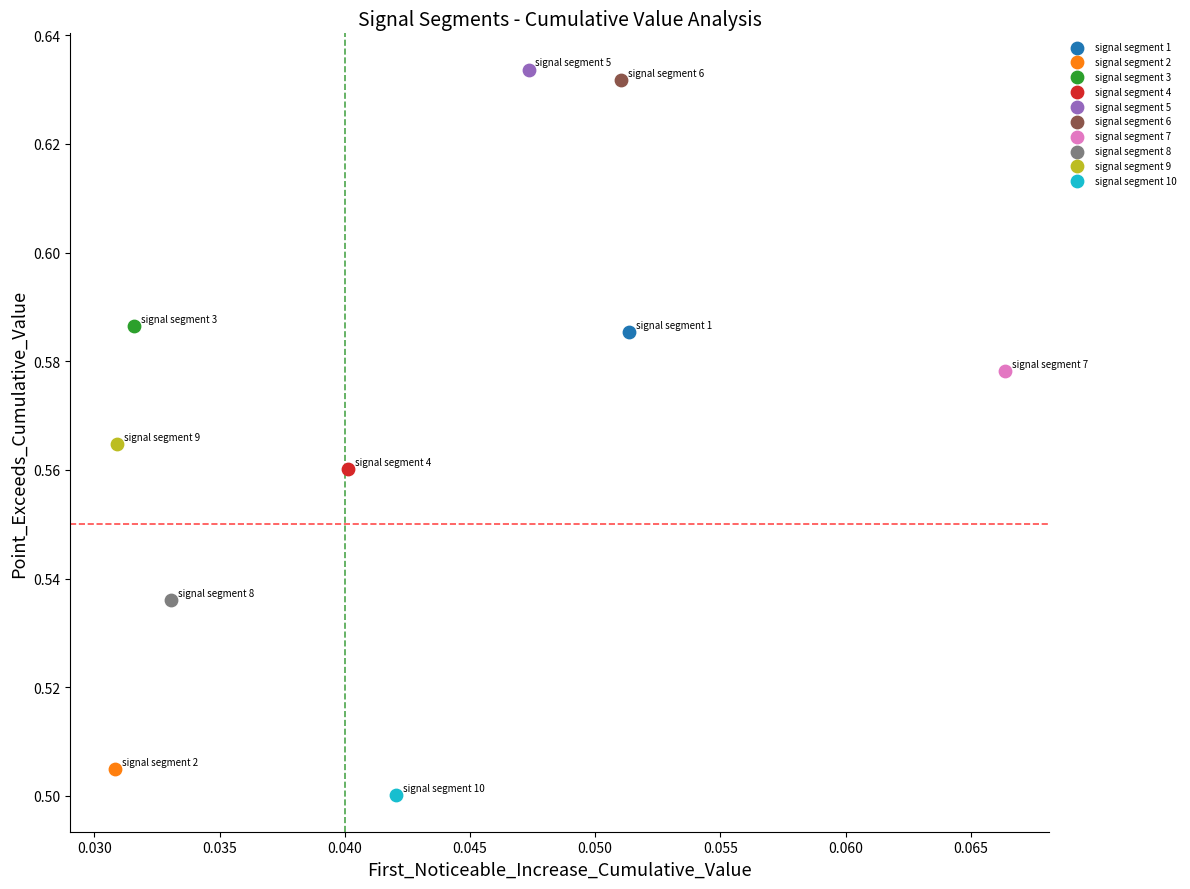

What are all the series names shown in the legend?

signal segment 1, signal segment 2, signal segment 3, signal segment 4, signal segment 5, signal segment 6, signal segment 7, signal segment 8, signal segment 9, signal segment 10